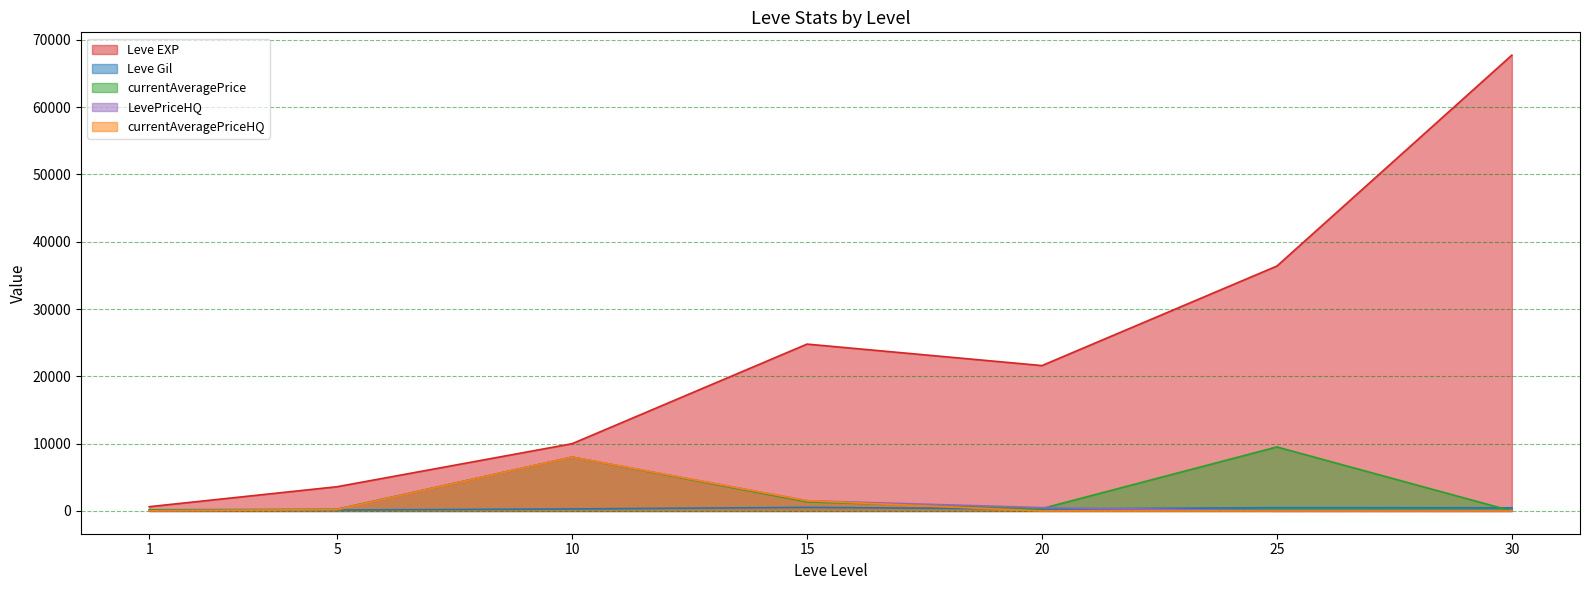

What is the sum of the currentAveragePrice values at 5 and 25?

9762.0